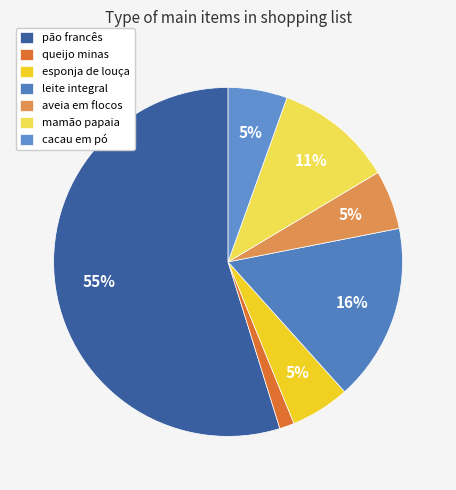

To the nearest percent, what is the average slice percentage?

14%